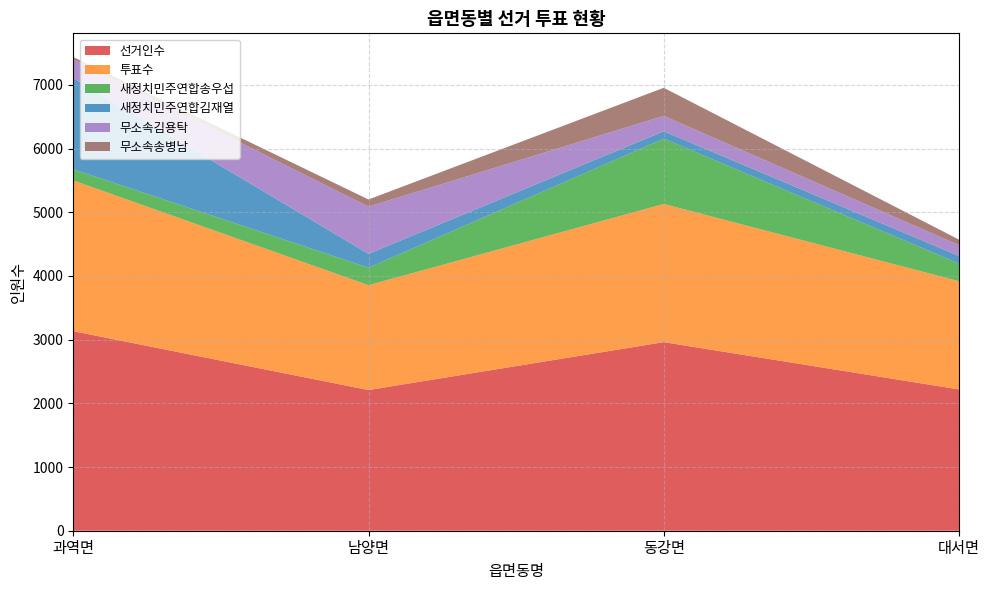

Reading right to left, transcribe all the data shown in this chart.

선거인수: 2219	2961	2209	3133
투표수: 1699	2170	1646	2367
새정치민주연합송우섭: 277	1025	275	175
새정치민주연합김재열: 119	116	217	1431
무소속김용탁: 171	242	742	297
무소속송병남: 86	441	112	35